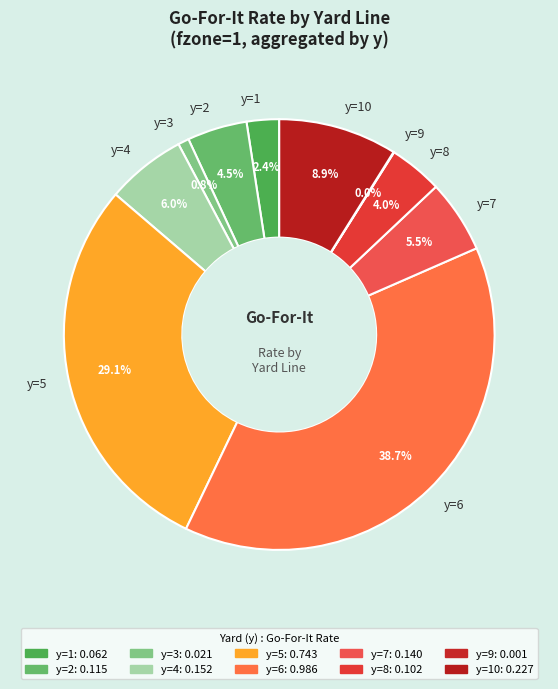

What percentage is the y=5 slice, to the nearest percent?

29%